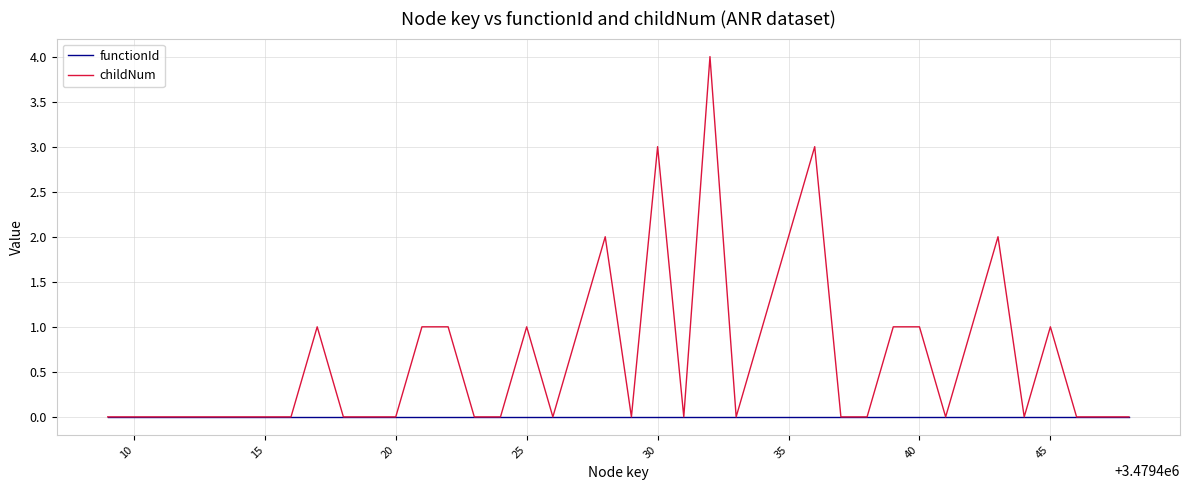

List the series in order of their peak value, highest first.

childNum, functionId